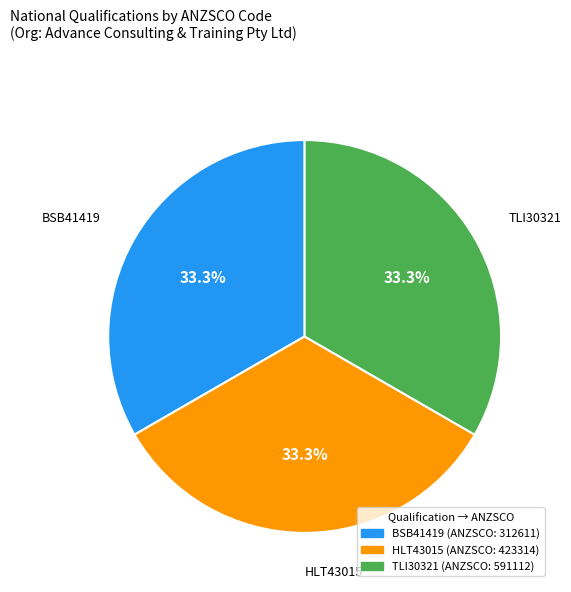

Is there any slice that represents more than half of the pie?

No